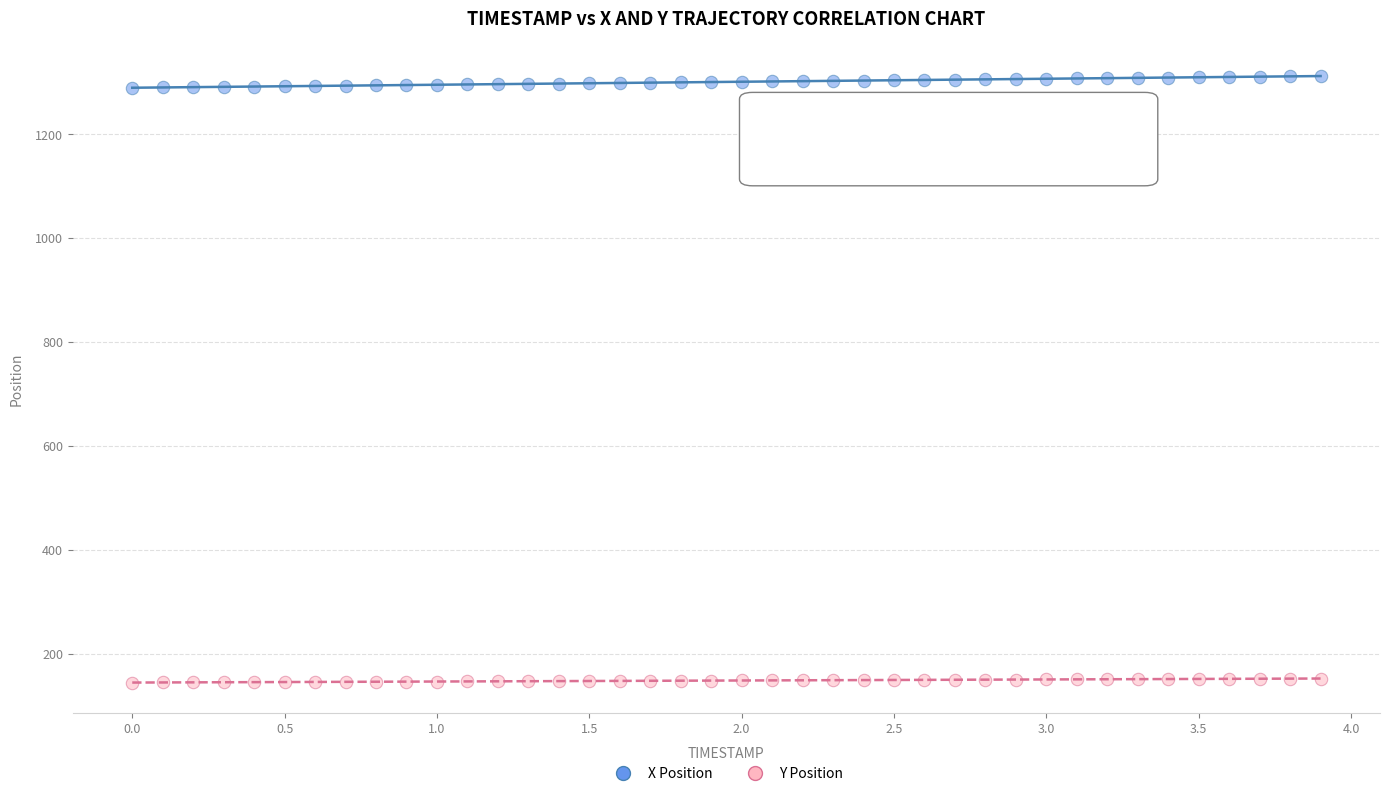

Across all data points, what is the range of Y values (max minus min)?

1167.9